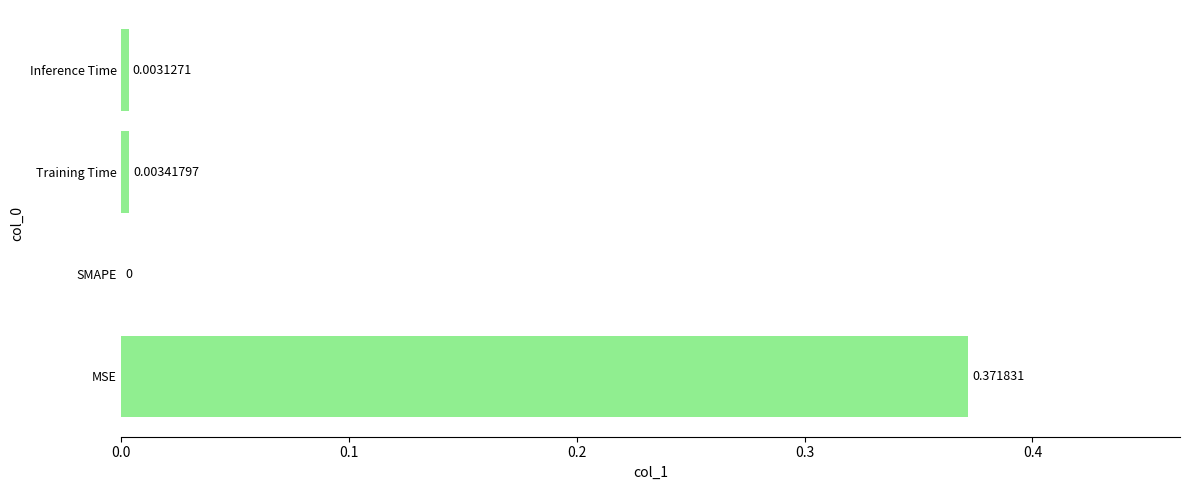

Which label corresponds to the largest value in the chart?

MSE